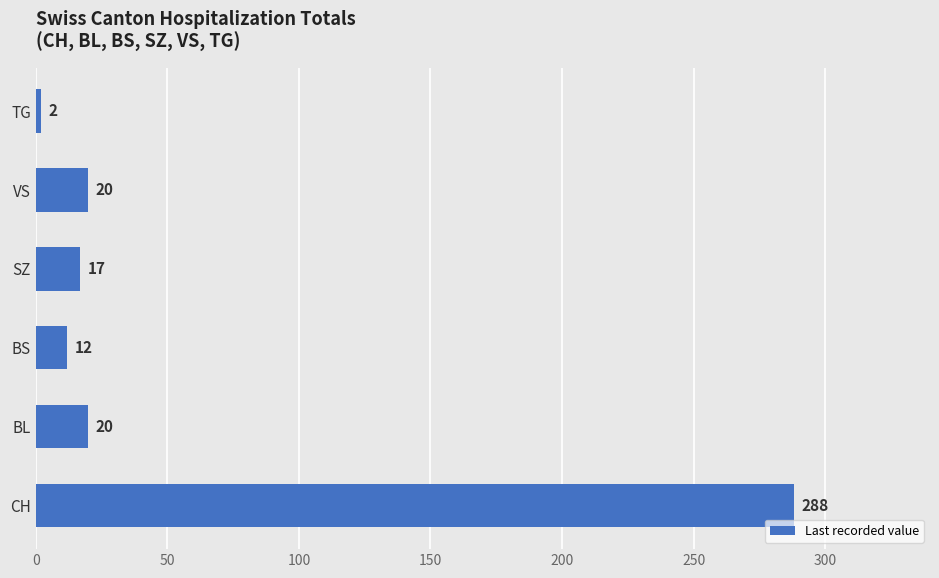

Which has a higher value, BL or TG?

BL